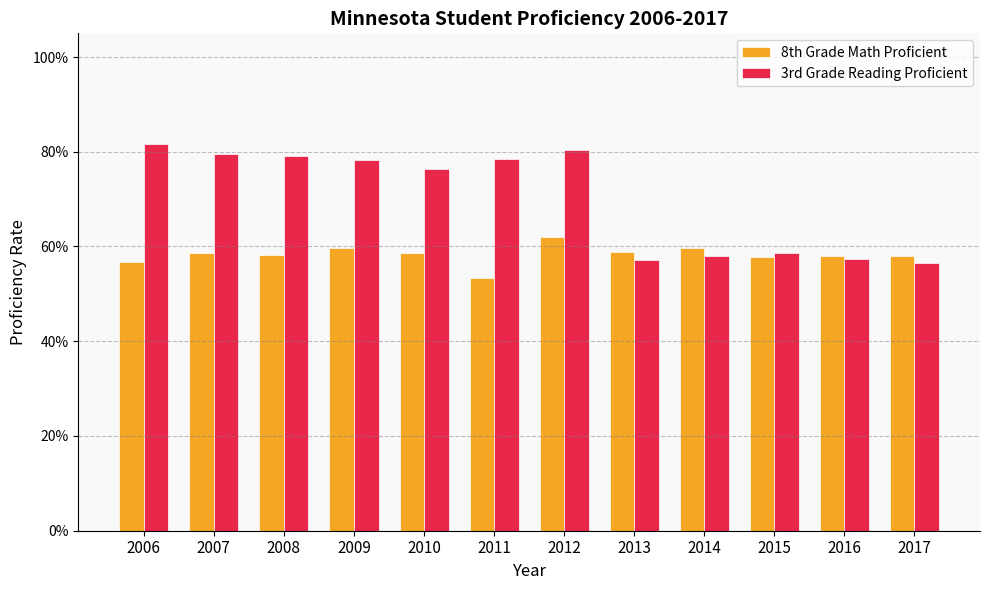

What are all the series names shown in the legend?

8th Grade Math Proficient, 3rd Grade Reading Proficient